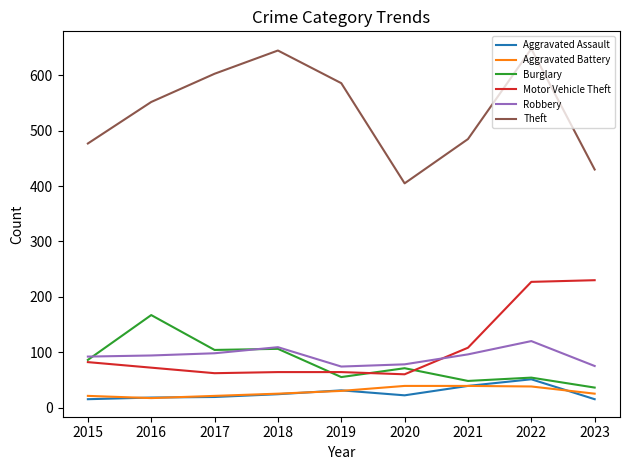

The Burglary series shows 48 at 2021. True or false?

True